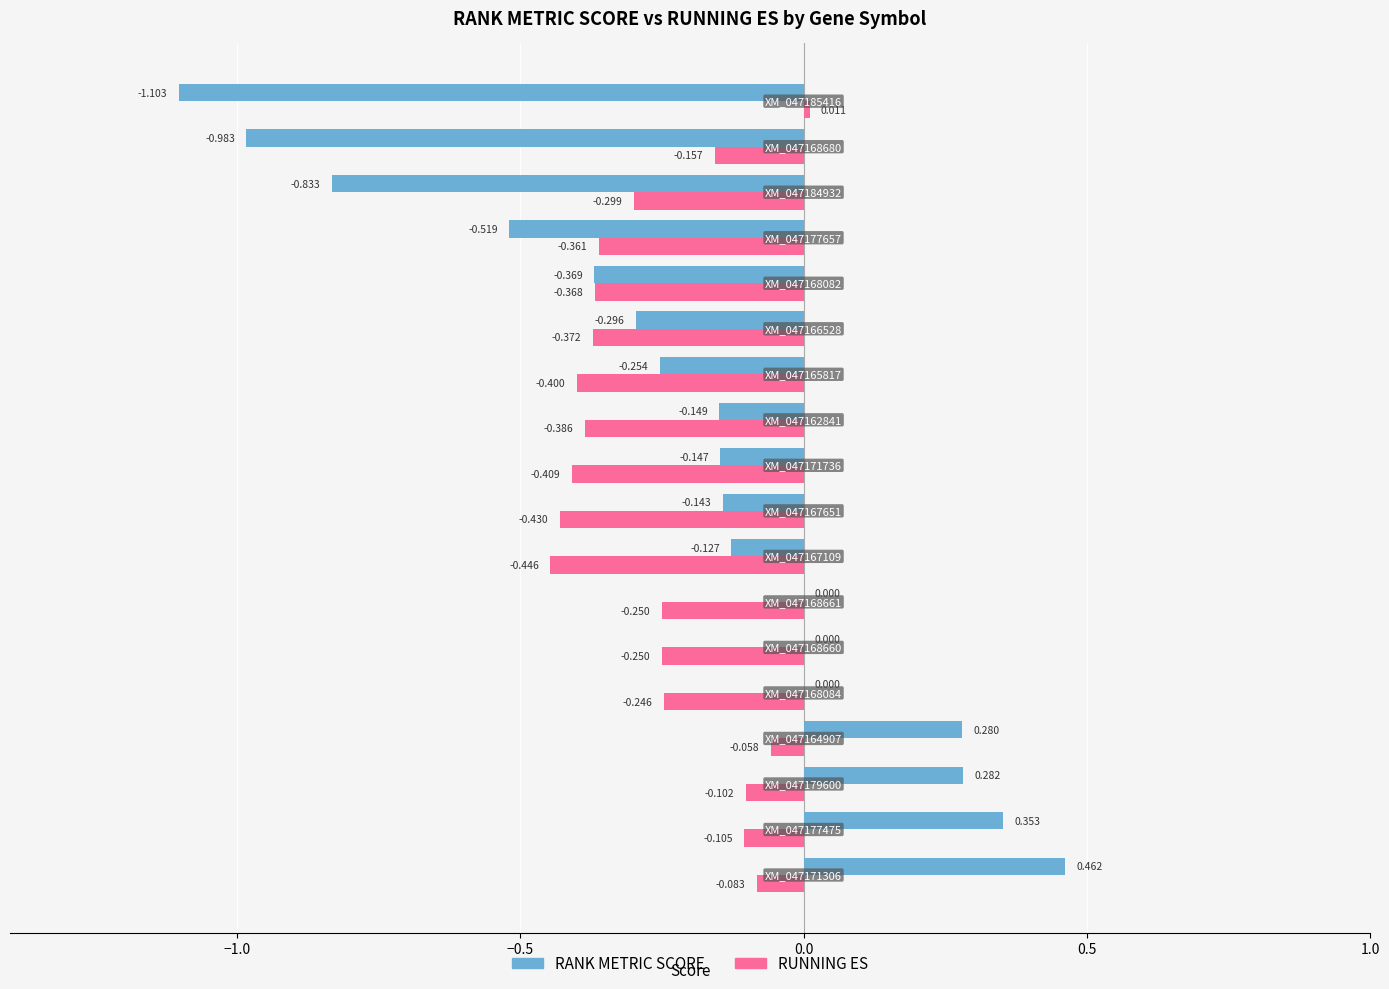

Which series has the largest total across all categories?

RANK METRIC SCORE